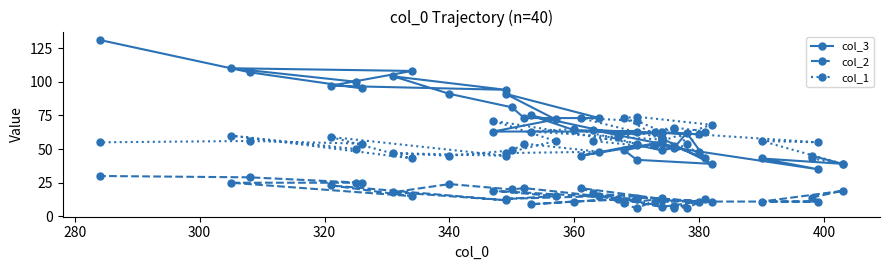

True or false: col_3 and col_2 cross at least once.

False